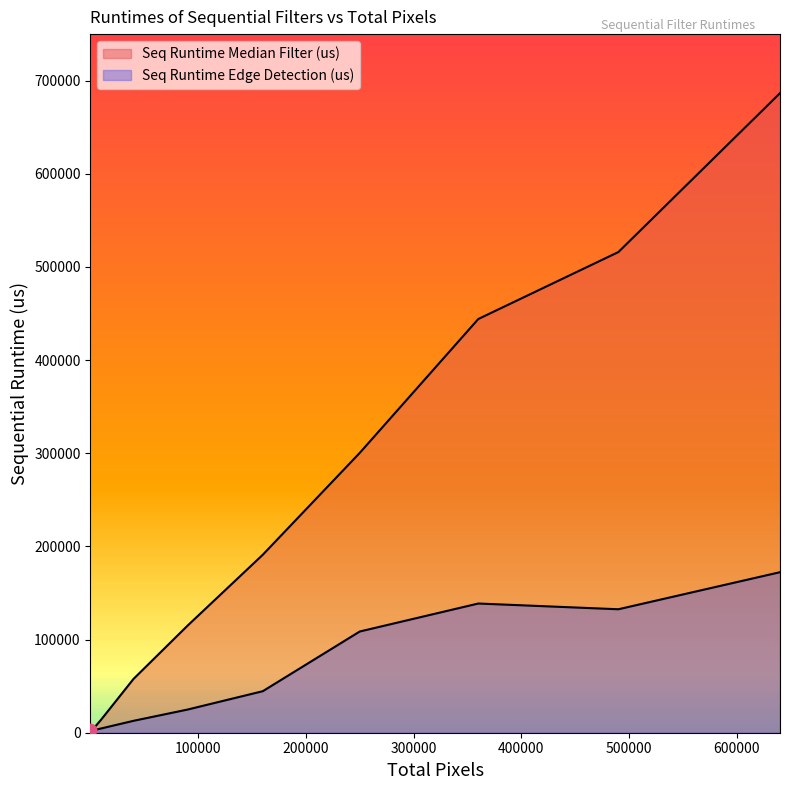

At which category is the sum across all series the highest?

640000